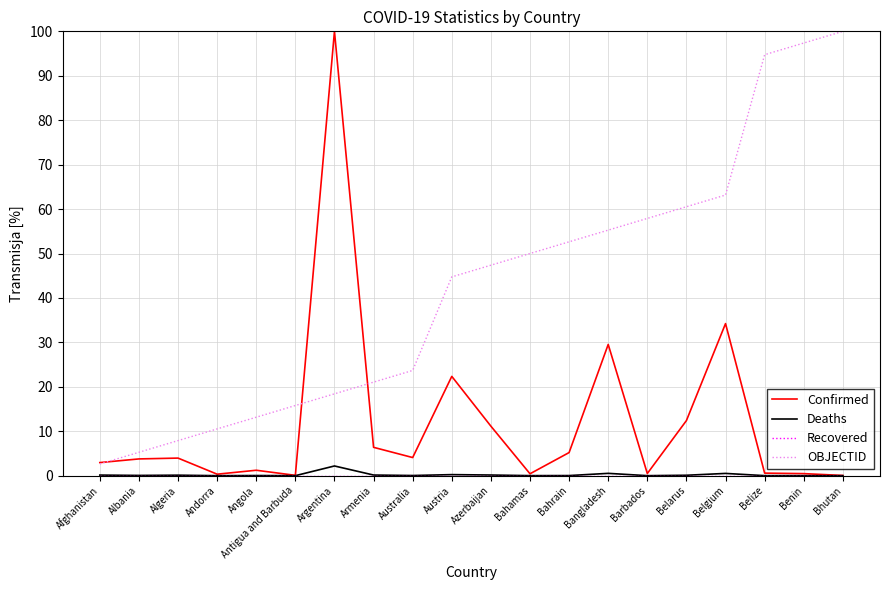

True or false: OBJECTID and Deaths cross at least once.

False